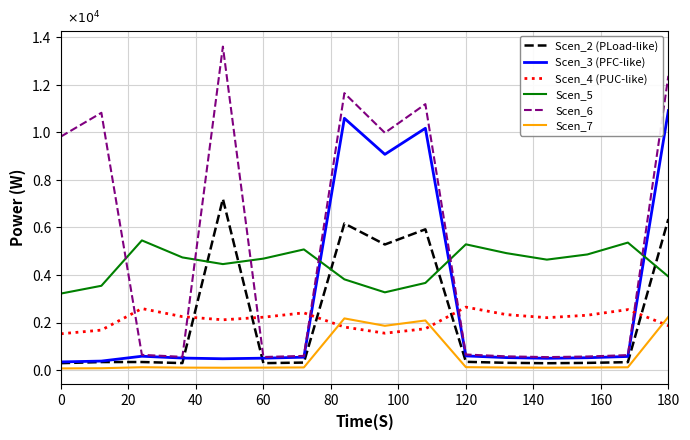

What are all the series names shown in the legend?

Scen_2 (PLoad-like), Scen_3 (PFC-like), Scen_4 (PUC-like), Scen_5, Scen_6, Scen_7